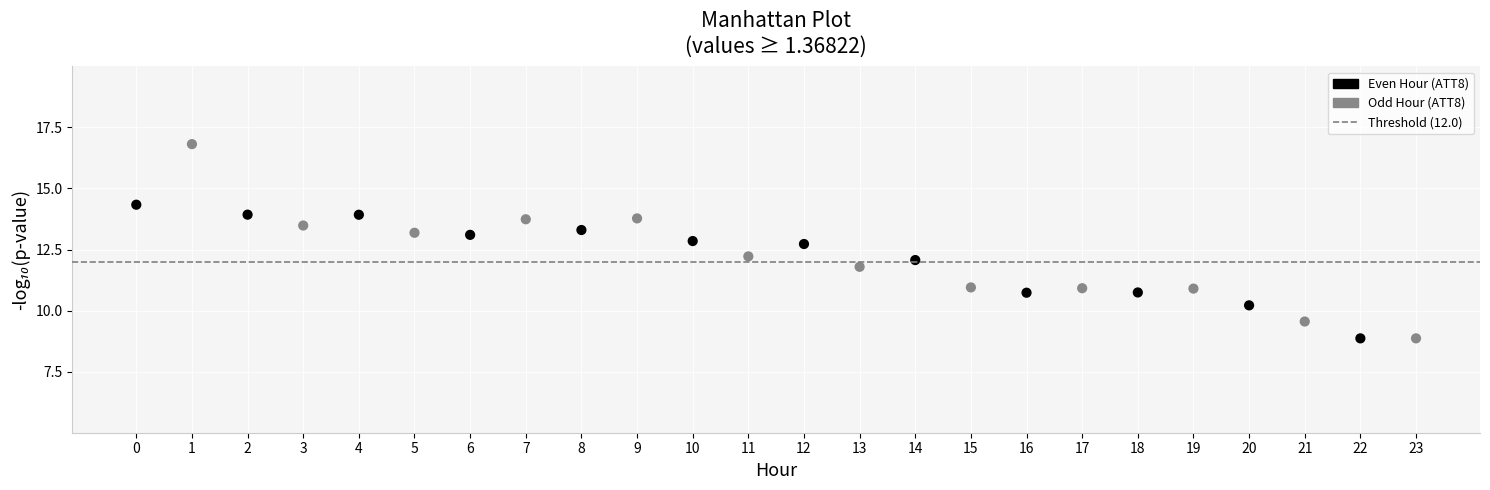

What is the range of Y values (max minus min)?

8.0